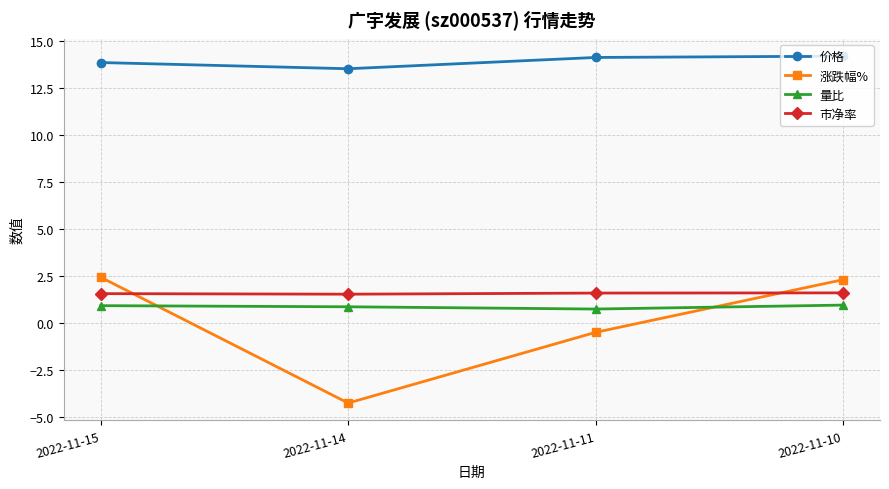

What is the value of the 价格 point at the 1st from the left?

13.9